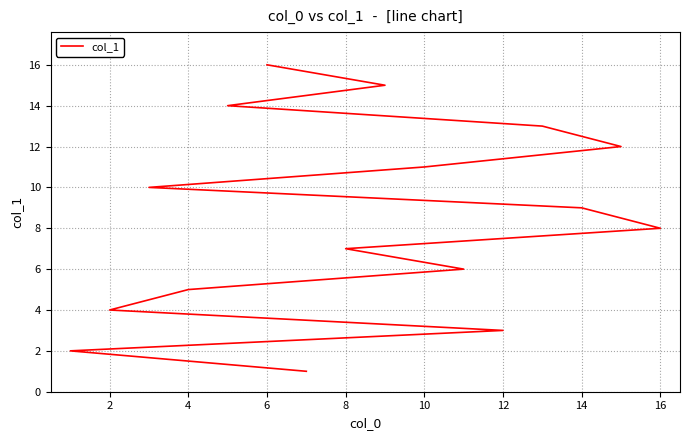

How many categories are shown in the chart?

16